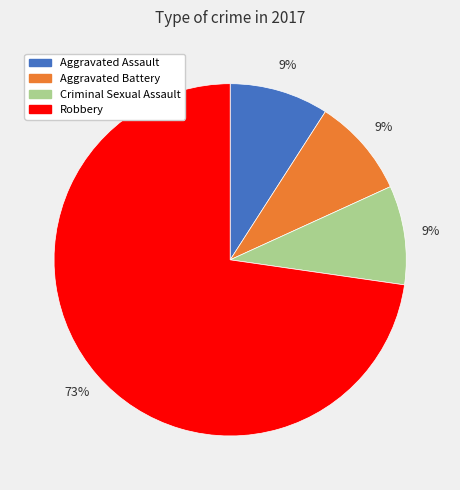

The Robbery slice represents 62% of the pie. True or false?

False